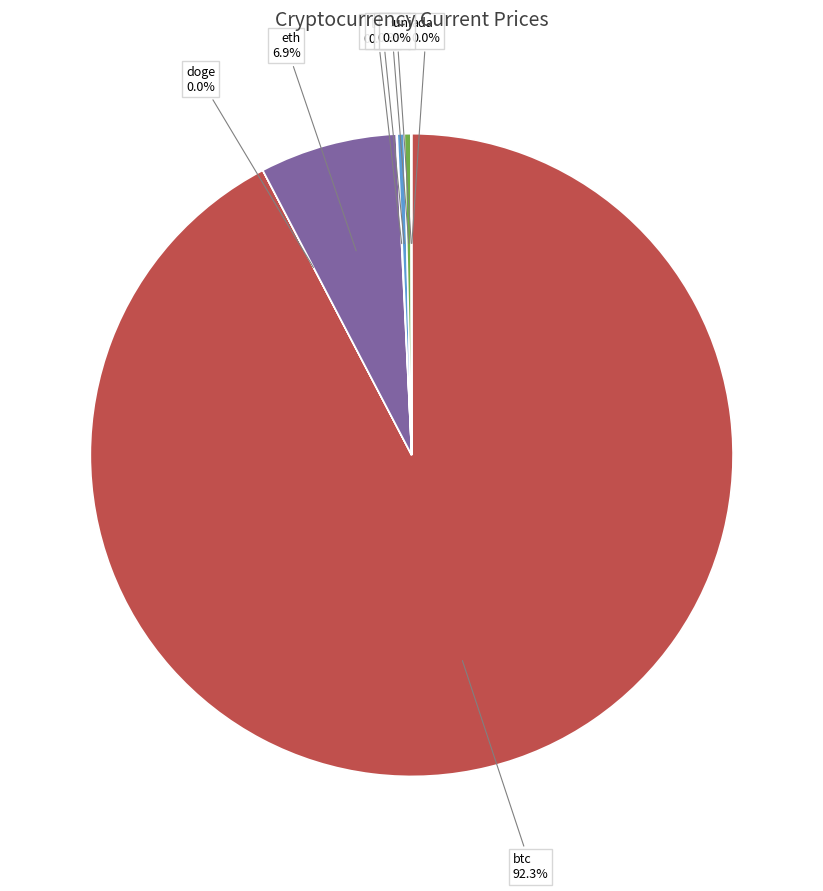

How many slices are in this pie chart?

8